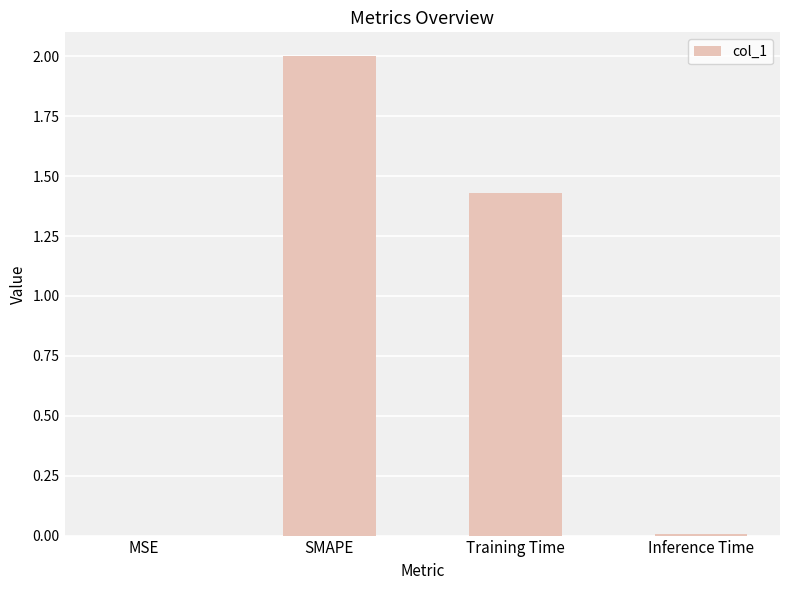

Which has a higher value, SMAPE or Inference Time?

SMAPE